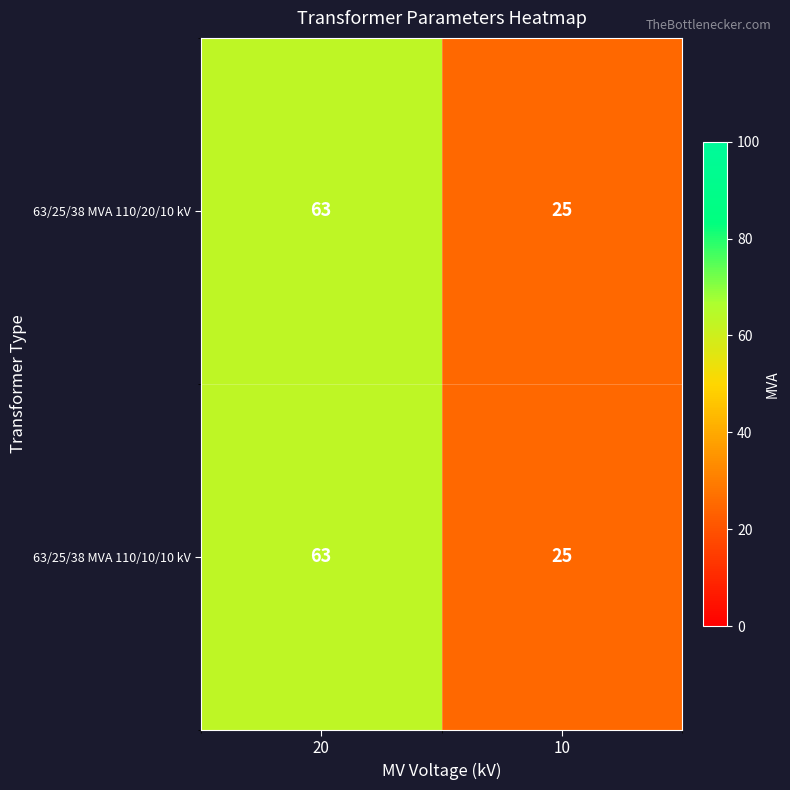

Reading left to right, what are all the values shown in this chart?

63/25/38 MVA 110/20/10 kV: 20=63	10=25
63/25/38 MVA 110/10/10 kV: 20=63	10=25